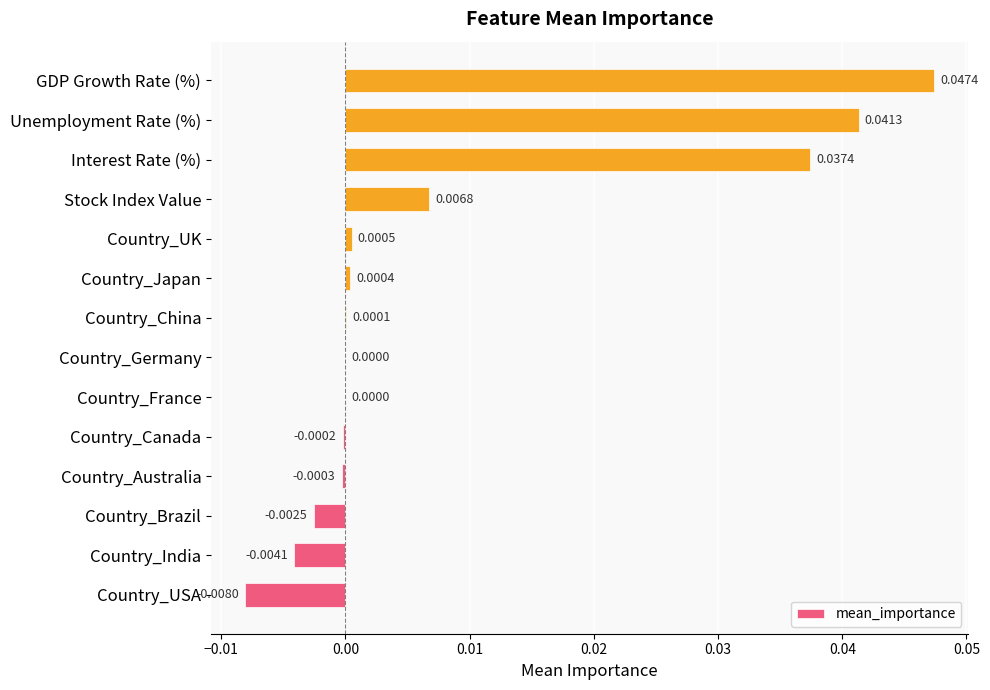

How many categories are shown in the chart?

14